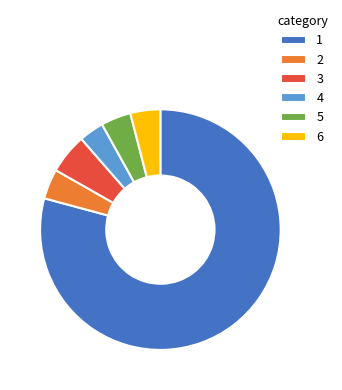

Do 1 and 2 together represent more than half of the pie?

Yes